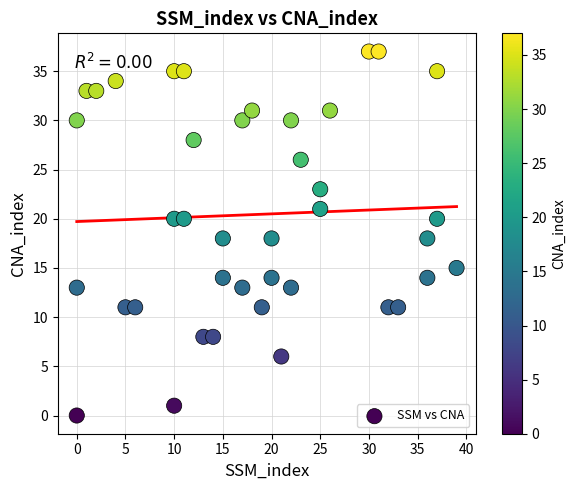

What is the range of Y values (max minus min)?

37